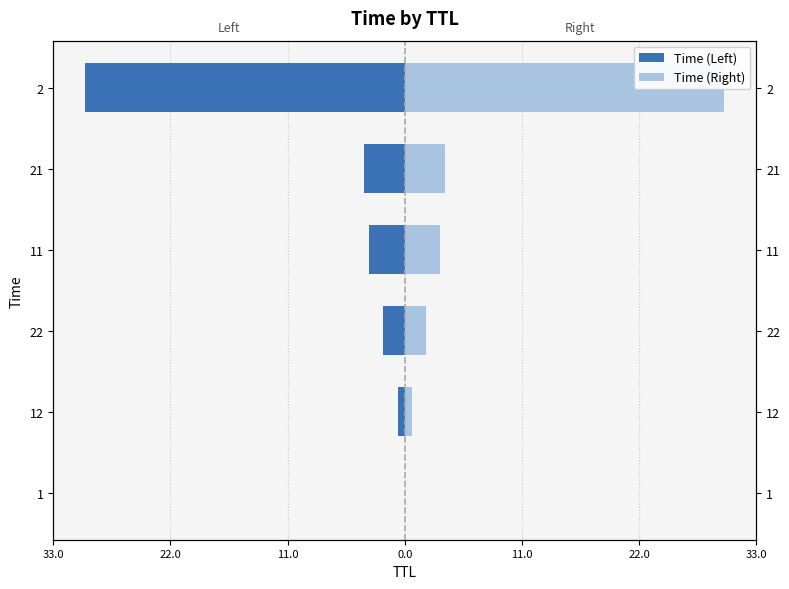

What is the sum of all Time (Left) values?

-39.8